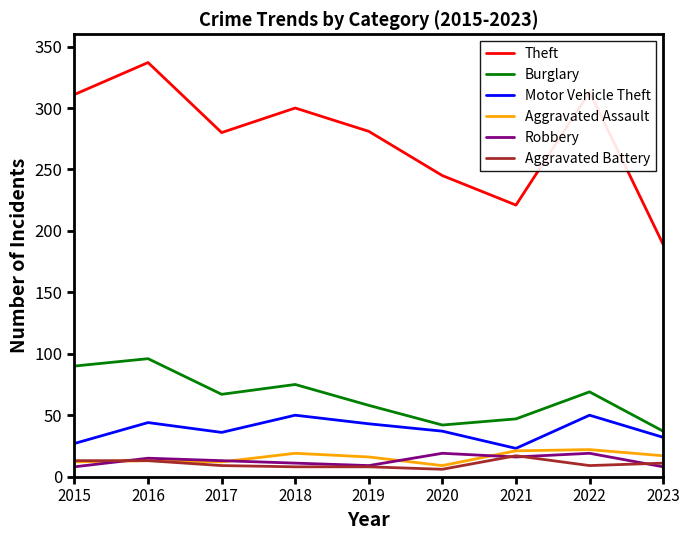

The value of Aggravated Battery at 2015 is 13. True or false?

True